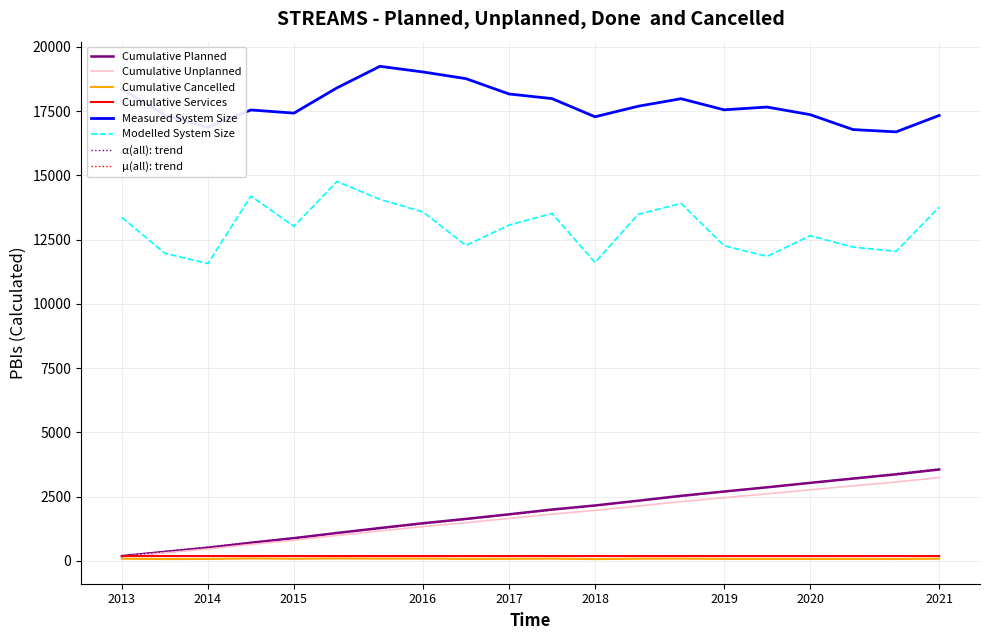

True or false: Cumulative Cancelled and Modelled System Size cross at least once.

False